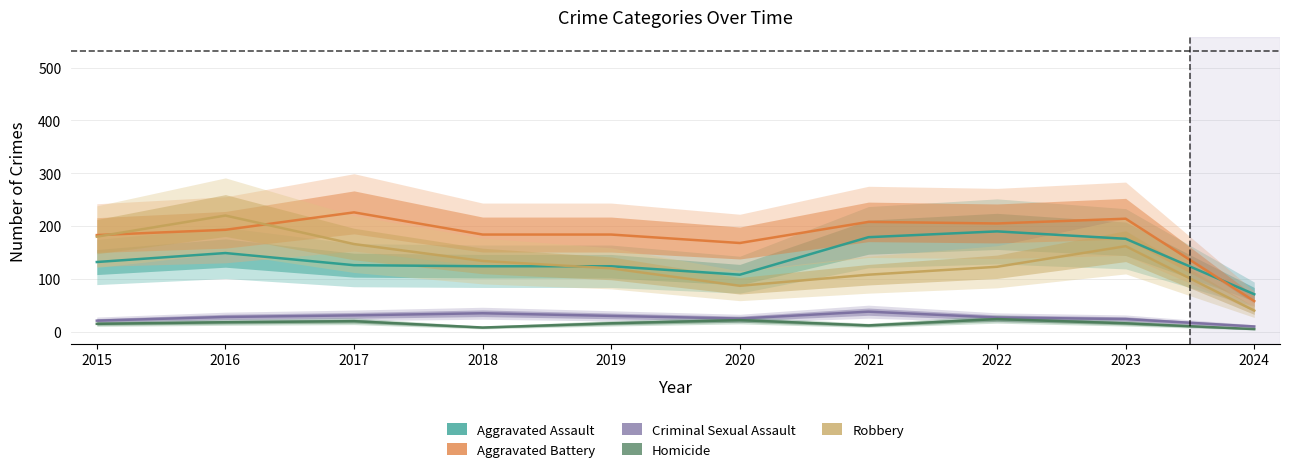

The value of Aggravated Assault at 2024 is 109. True or false?

False